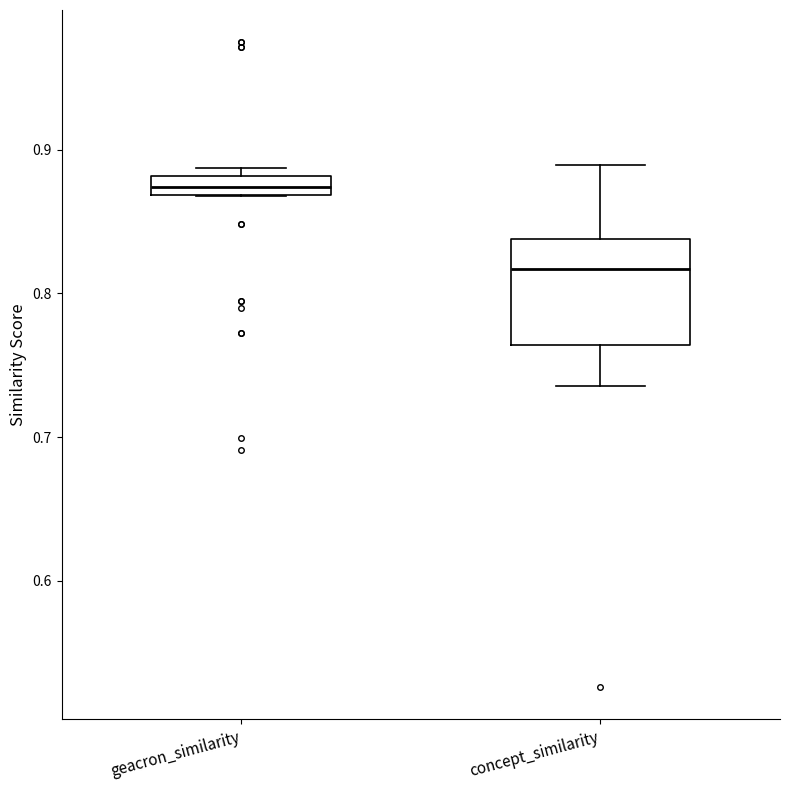

Which box has the highest median line?

geacron_similarity